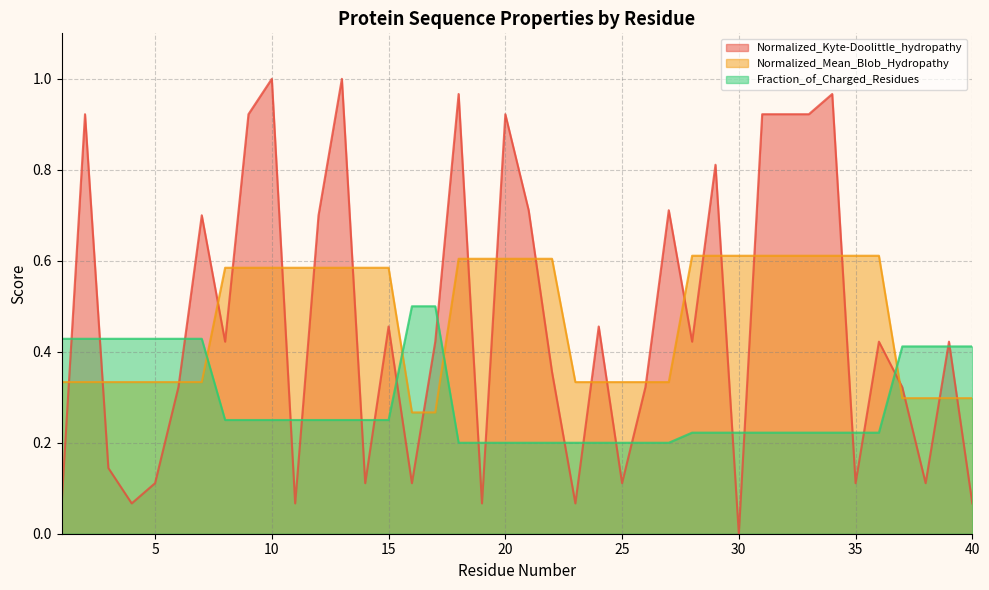

What is the difference between the Fraction_of_Charged_Residues values at 4 and 14?

0.2